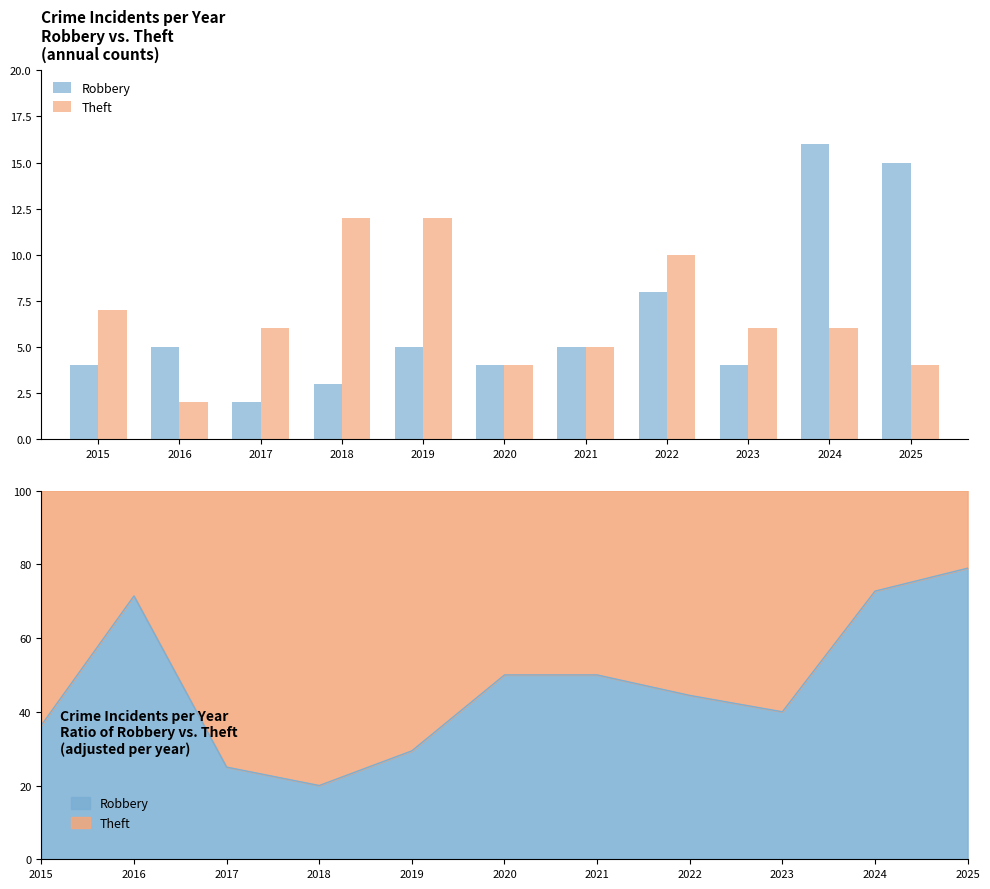

What is the value of the Theft bar at the 9th from the left?

6